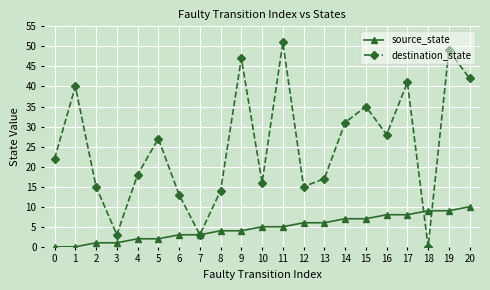

At which label does source_state reach its peak?

20